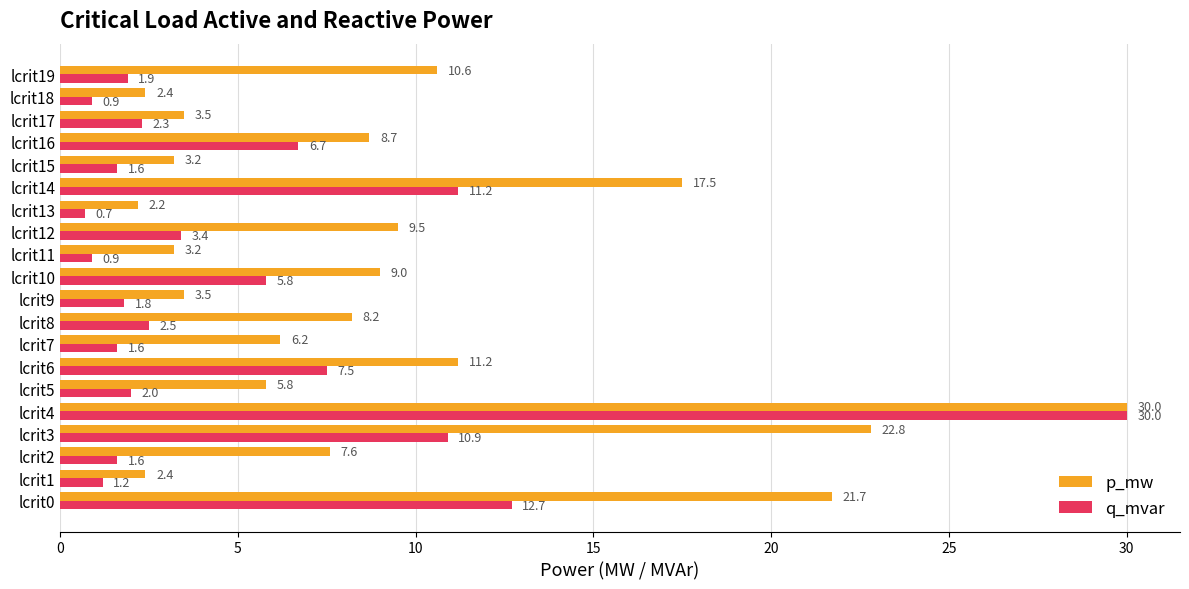

At lcrit13, list the series in order from smallest to largest.

q_mvar, p_mw